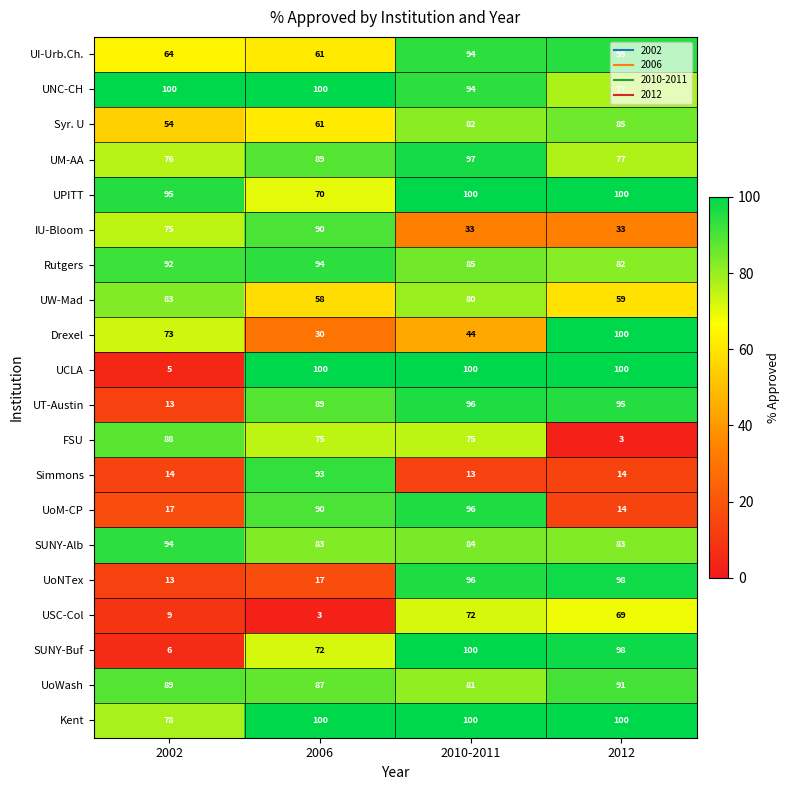

What is the sum of the UPITT values at 2010-2011 and 2012?

200